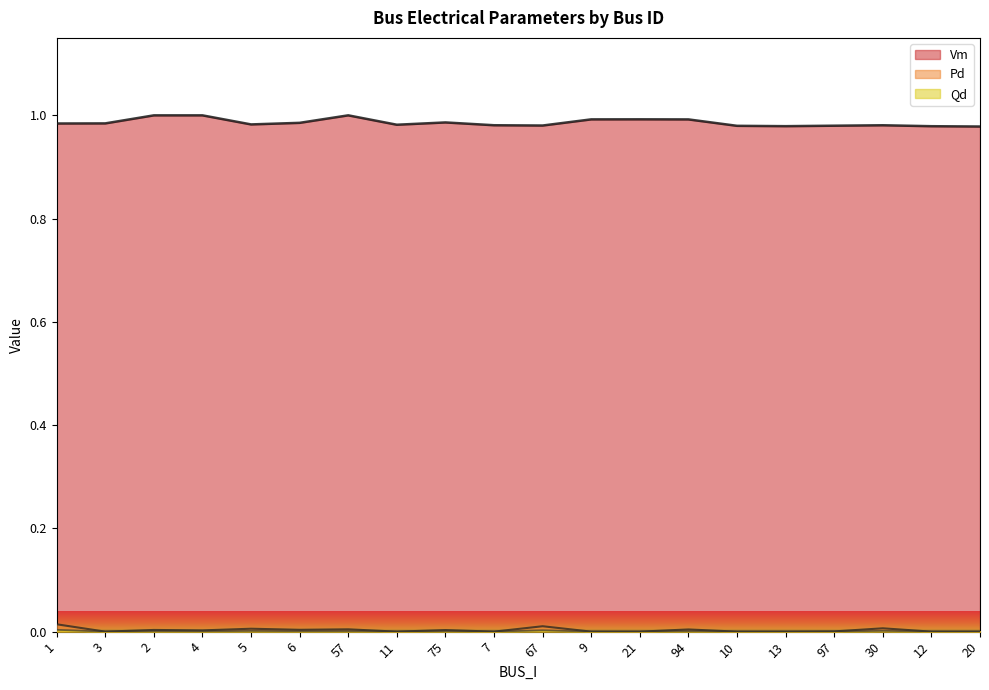

Does the chart display data point markers on the line(s)?

No